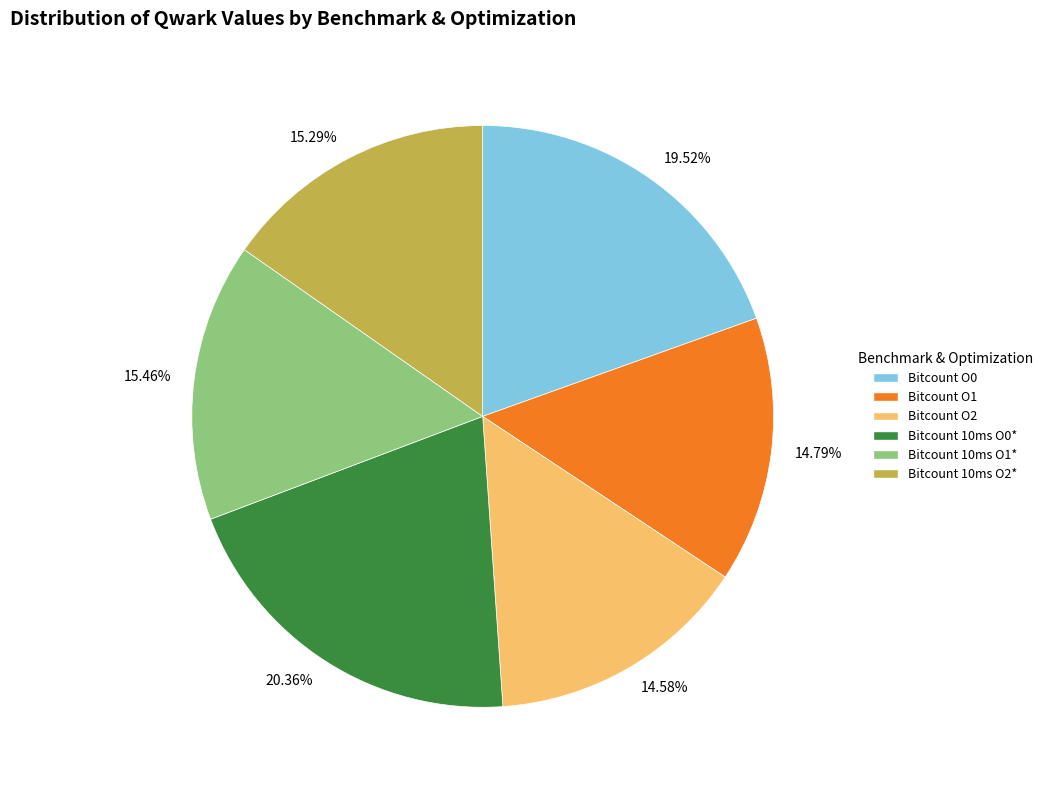

Does Bitcount O2 account for over 50% of the chart?

No